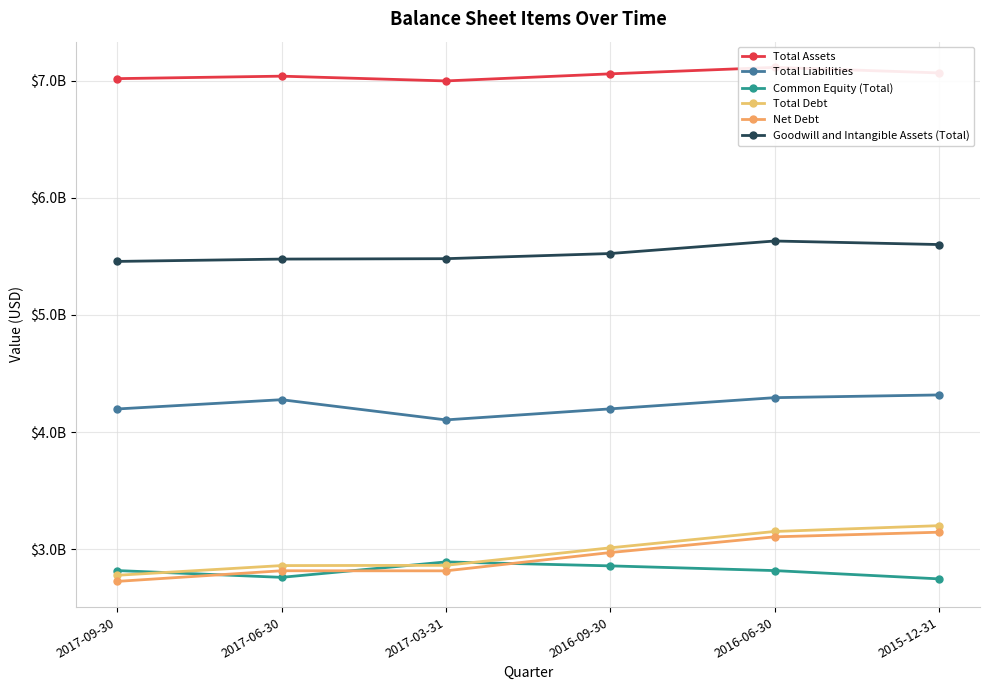

What is the label of the 3rd point from the right?

2016-09-30